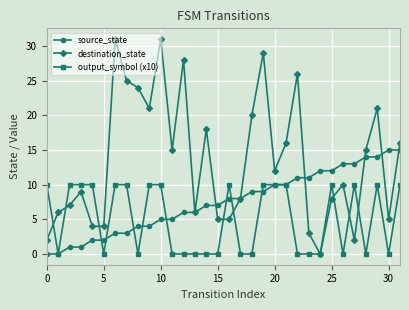

Which series has the widest spread of values?

destination_state